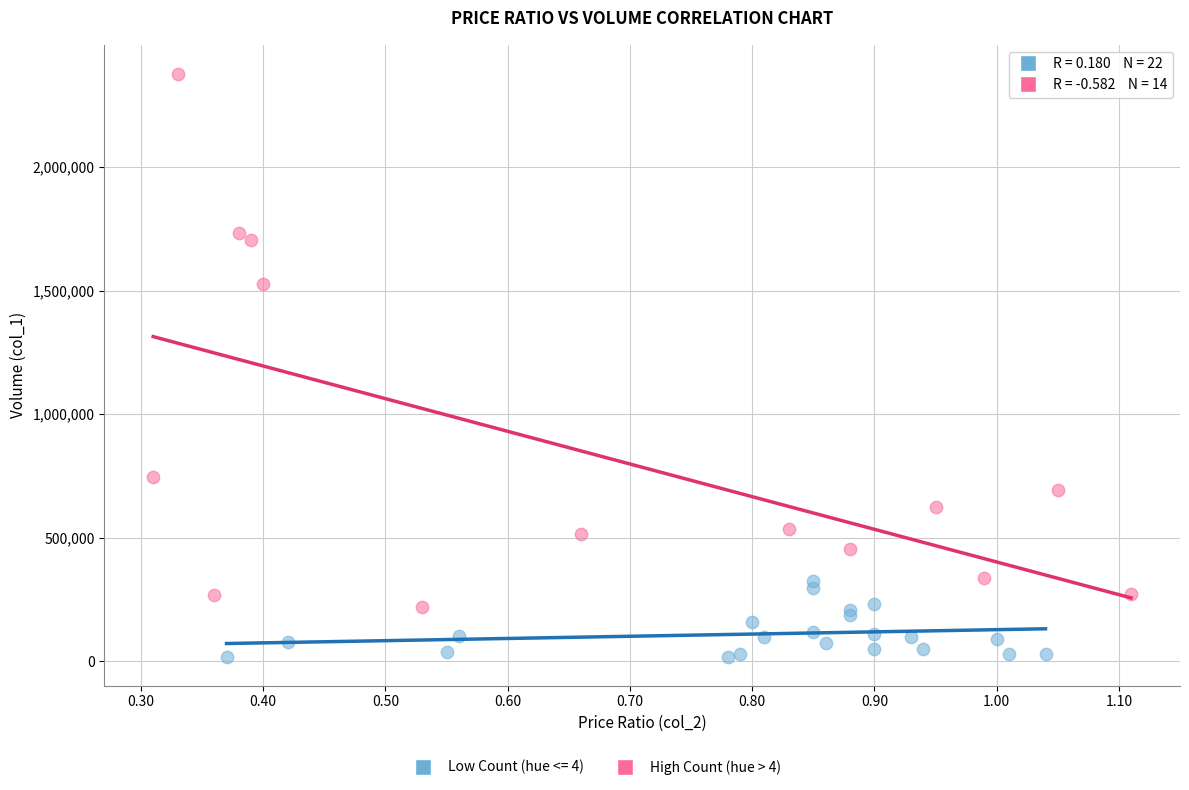

Which series reaches the minimum Y coordinate?

Low Count (hue <= 4)